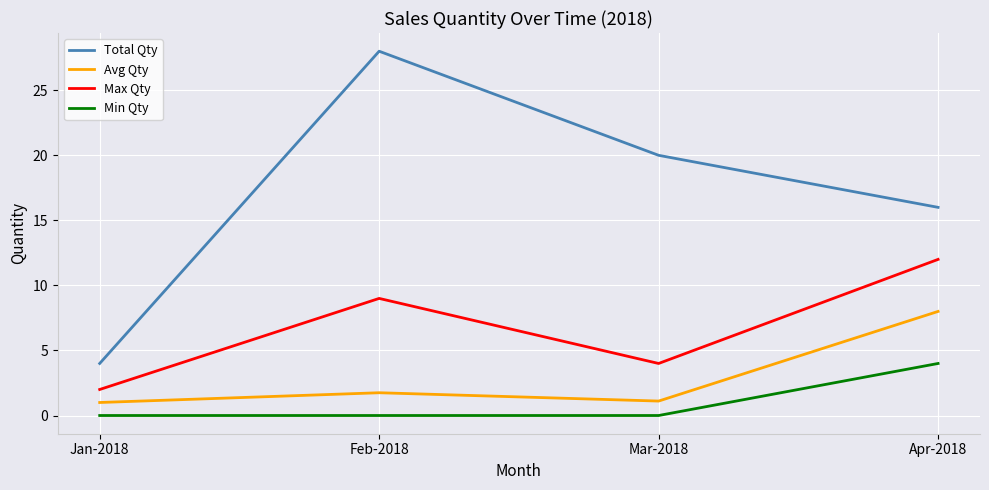

What position from the left is Feb-2018?

2